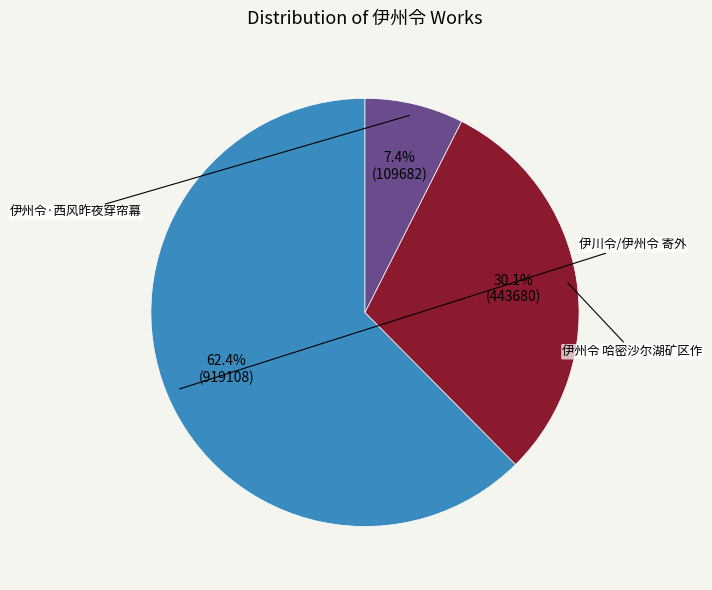

What portion of the pie excludes 伊州令 哈密沙尔湖矿区作?

69.9%